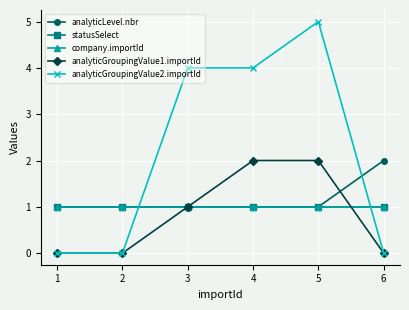

What is the sum of all analyticGroupingValue1.importId values?

5